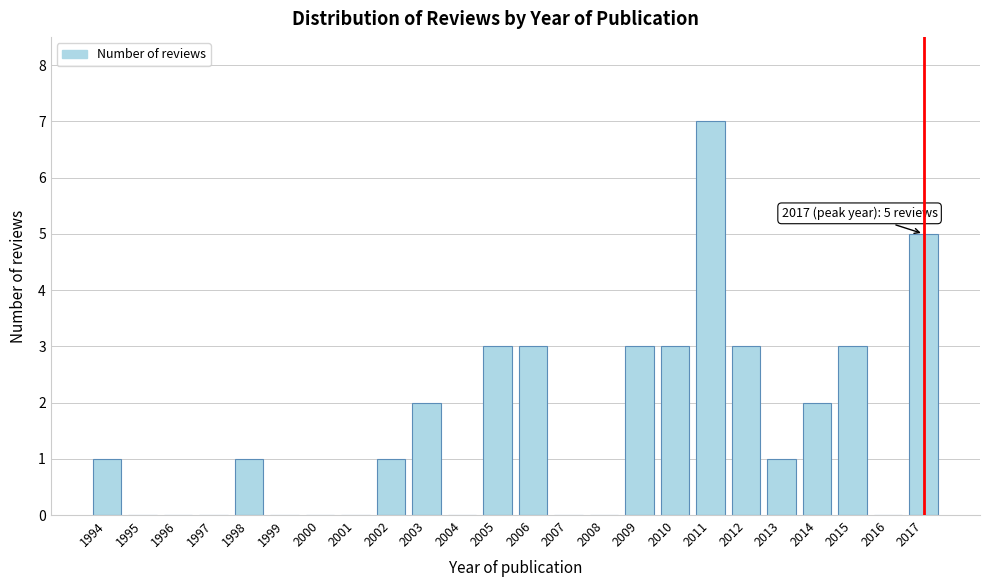

Reading right to left, what are all the values shown in this chart?

2017=5	2016=0	2015=3	2014=2	2013=1	2012=3	2011=7	2010=3	2009=3	2008=0	2007=0	2006=3	2005=3	2004=0	2003=2	2002=1	2001=0	2000=0	1999=0	1998=1	1997=0	1996=0	1995=0	1994=1